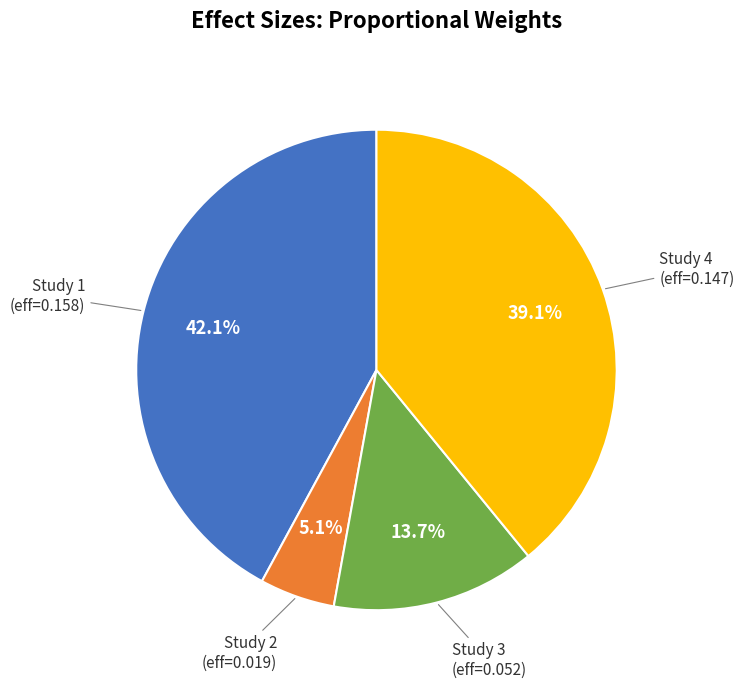

Is there any slice that represents more than half of the pie?

No